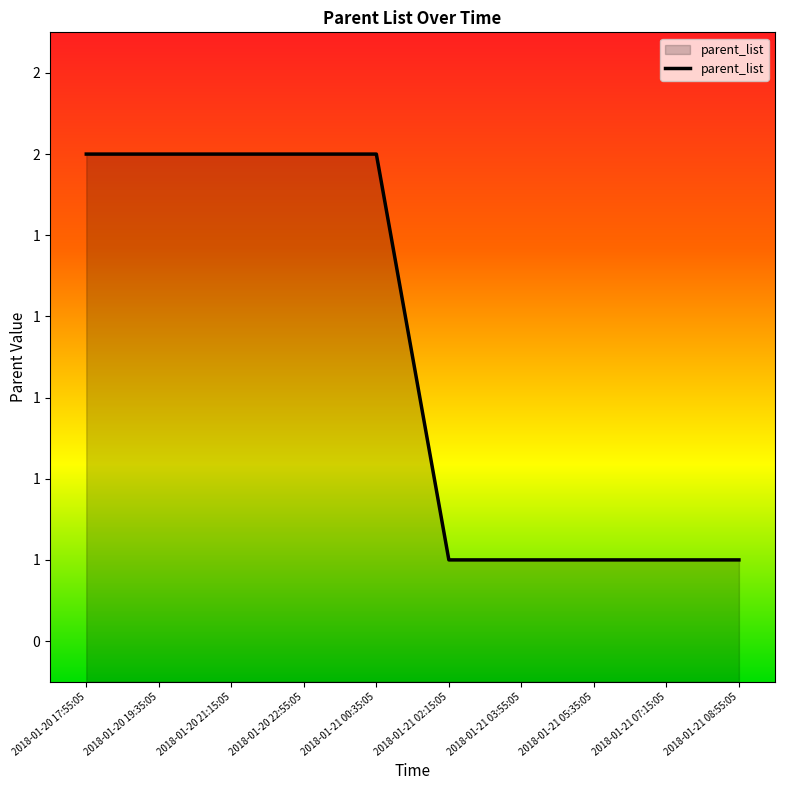

Does the chart have visible grid lines?

No